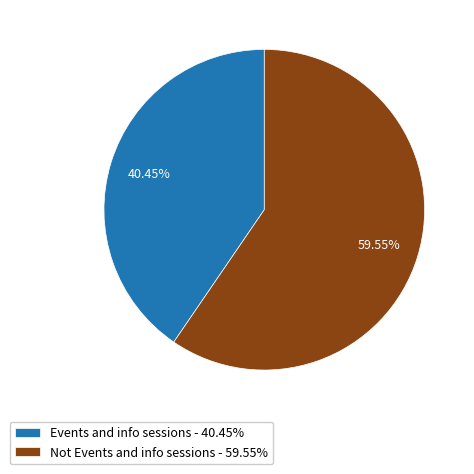

Count the number of slices in the pie.

2